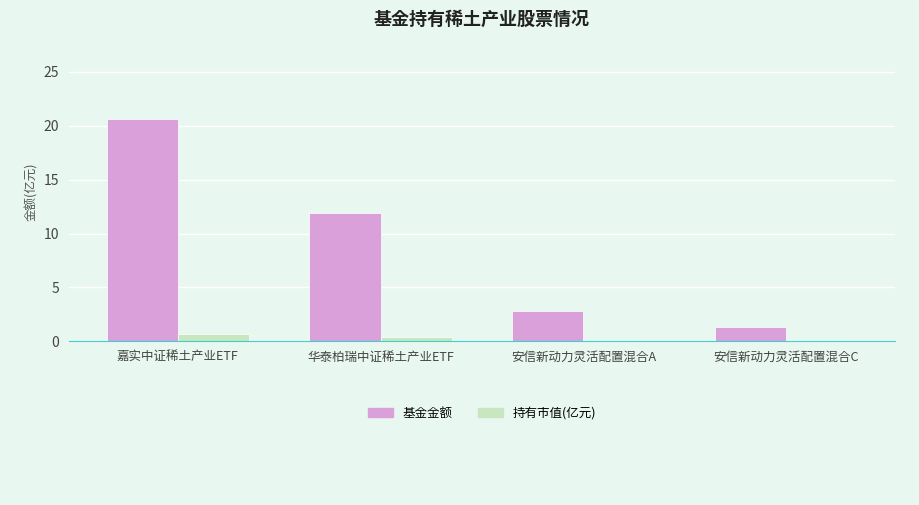

Which series has the largest total across all categories?

基金金额